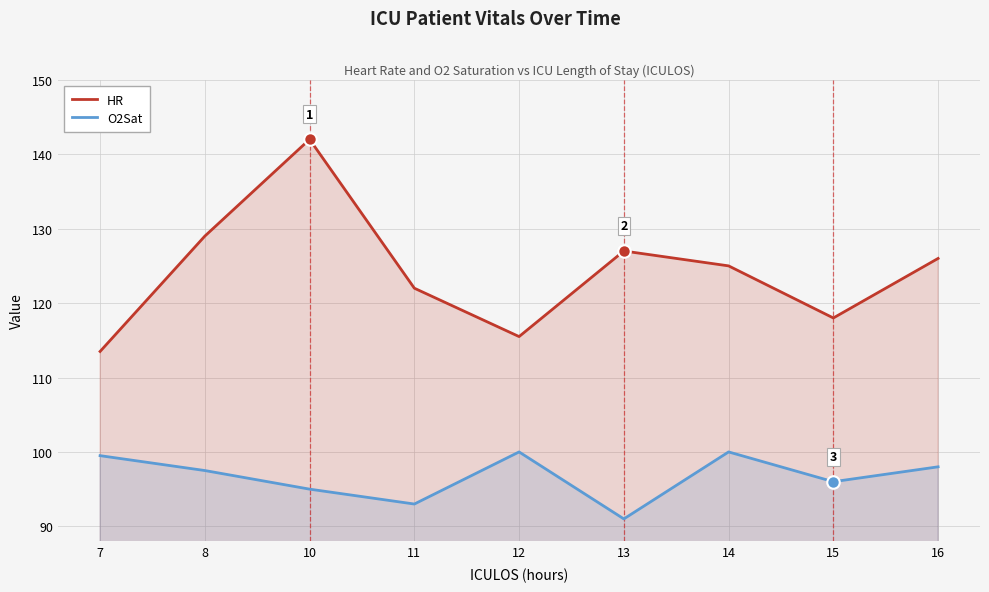

What is the difference between the HR values at 12 and 10?

26.5